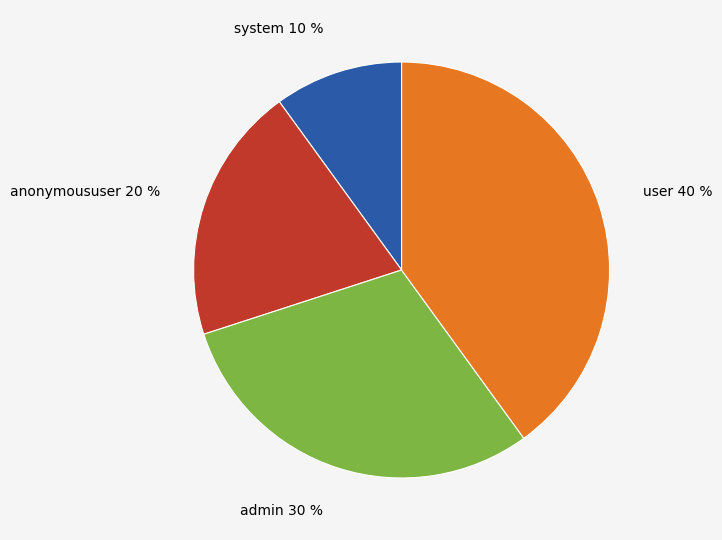

What percentage is the user slice, to the nearest percent?

40%